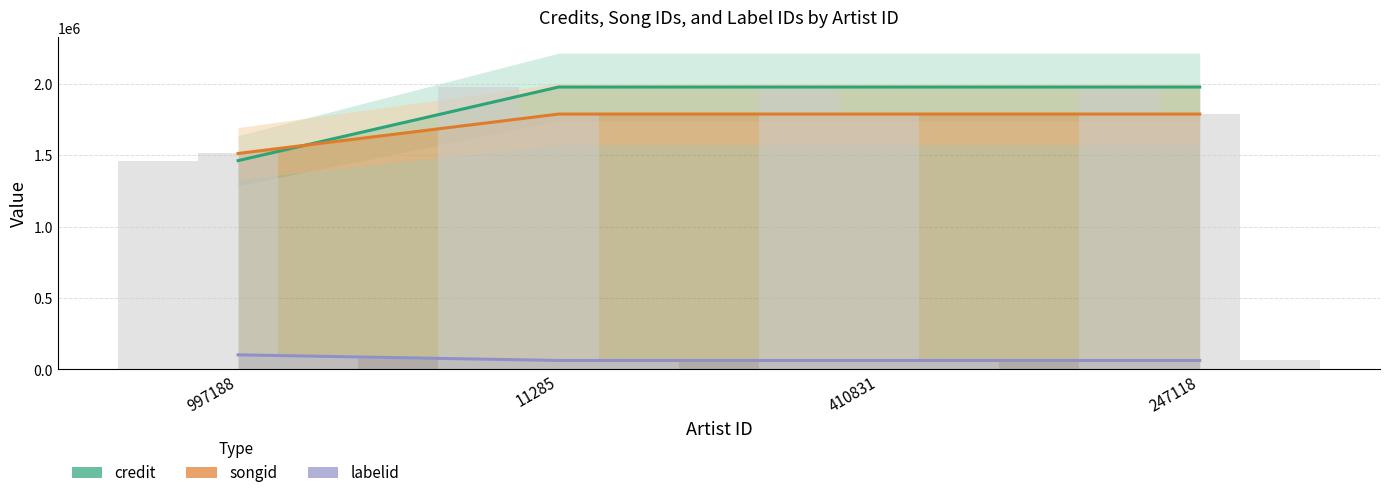

True or false: labelid has a value of 62793 at 11285.

True